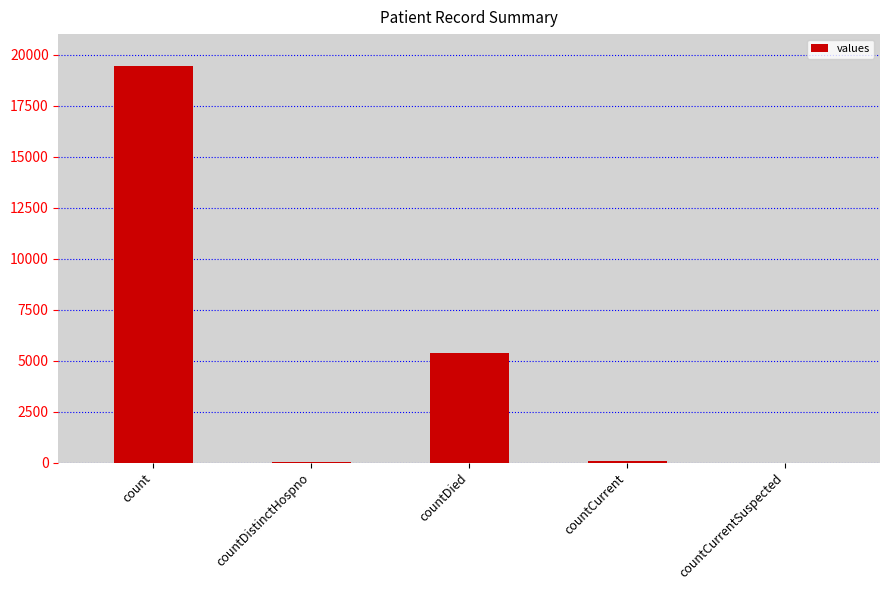

What is the maximum value shown in the chart?

19420